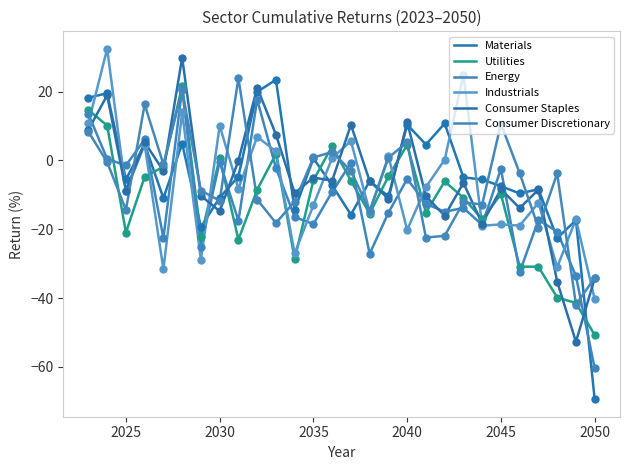

What are all the series names shown in the legend?

Materials, Utilities, Energy, Industrials, Consumer Staples, Consumer Discretionary